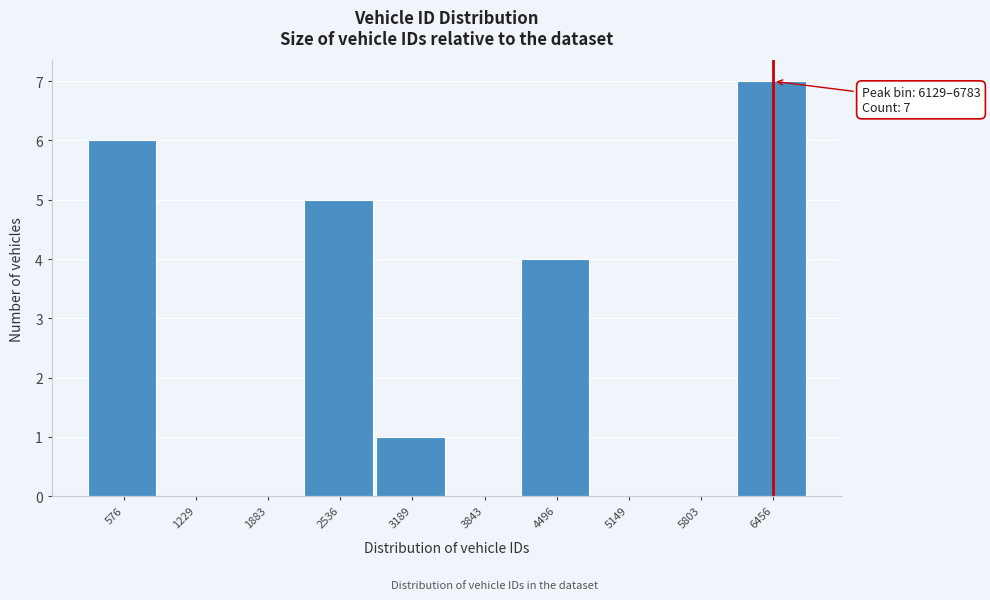

Which range on the x-axis has the tallest bar?

6100 to 6800